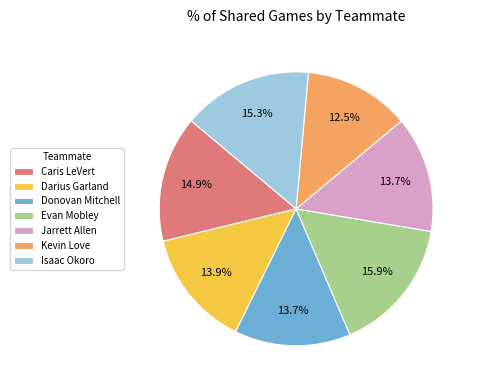

To the nearest percent, what percentage of the pie is Jarrett Allen?

14%